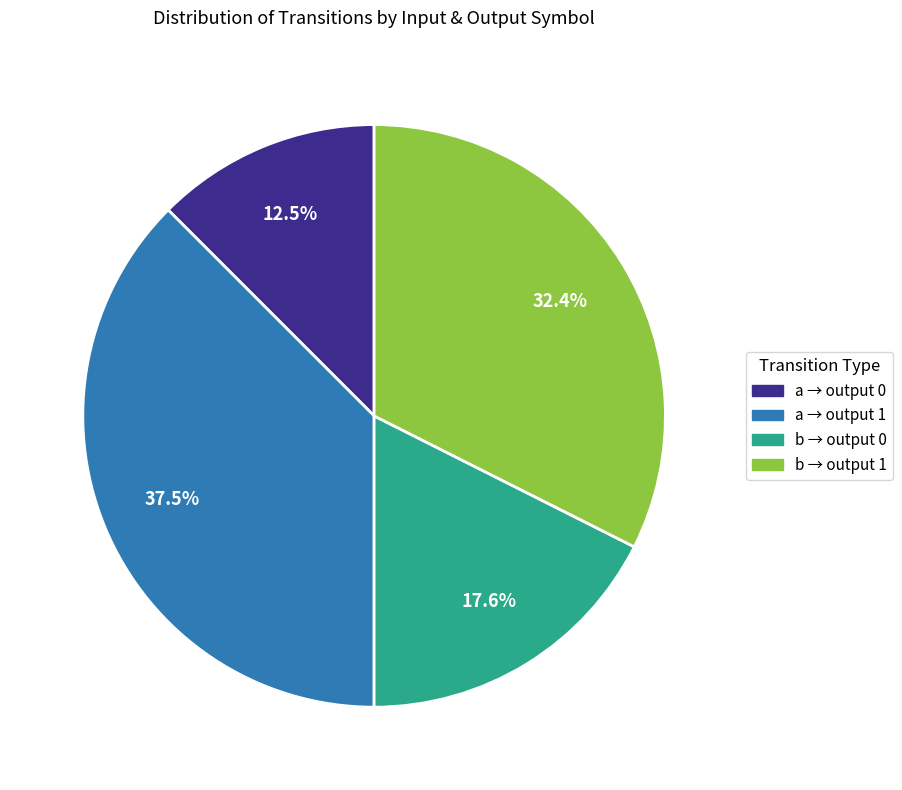

Does any single category account for the majority?

No